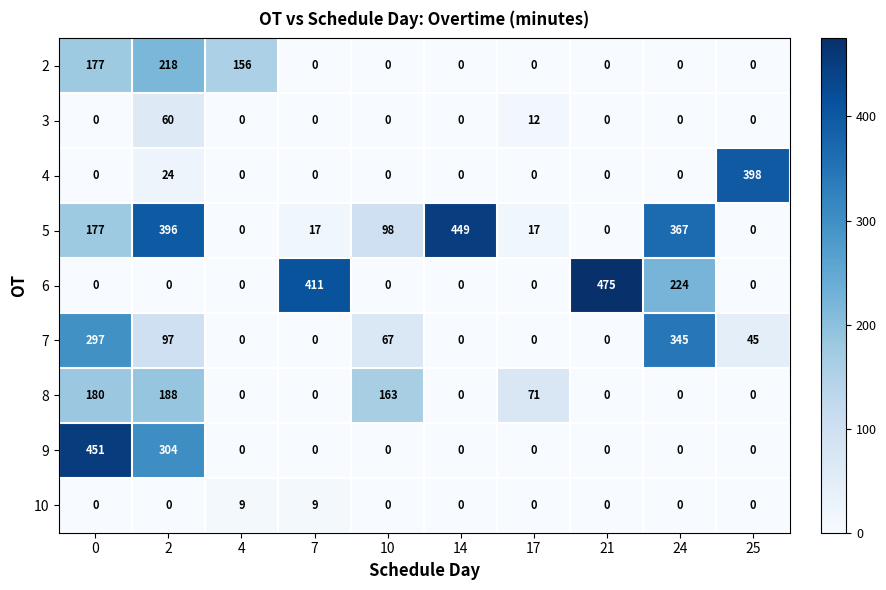

Which series changed the most between 4 and 25?

4